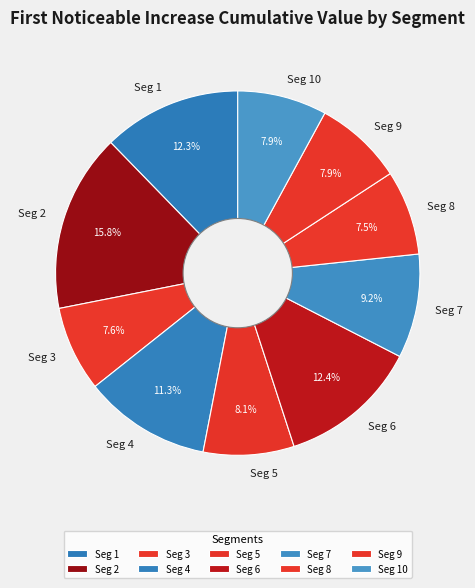

Which slice is the largest?

Seg 2